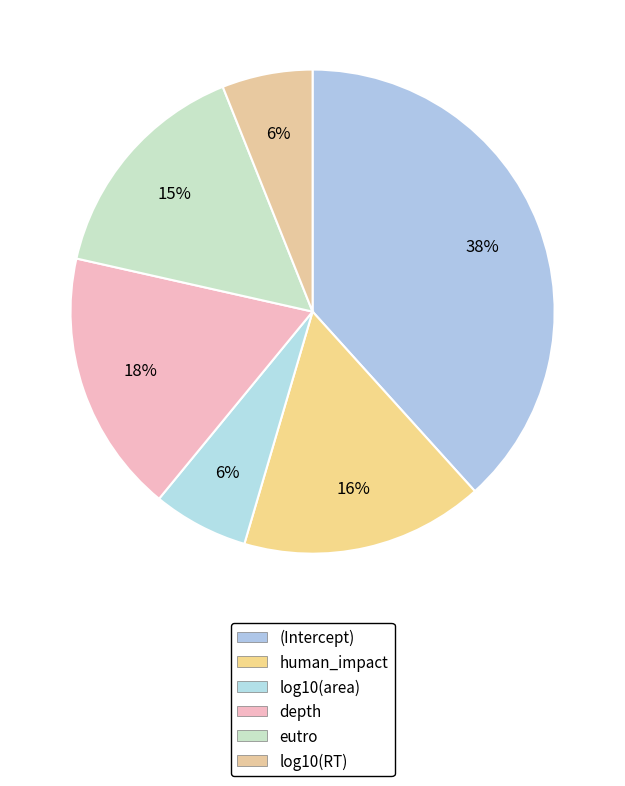

Combined, do log10(area) and log10(RT) account for over 50%?

No